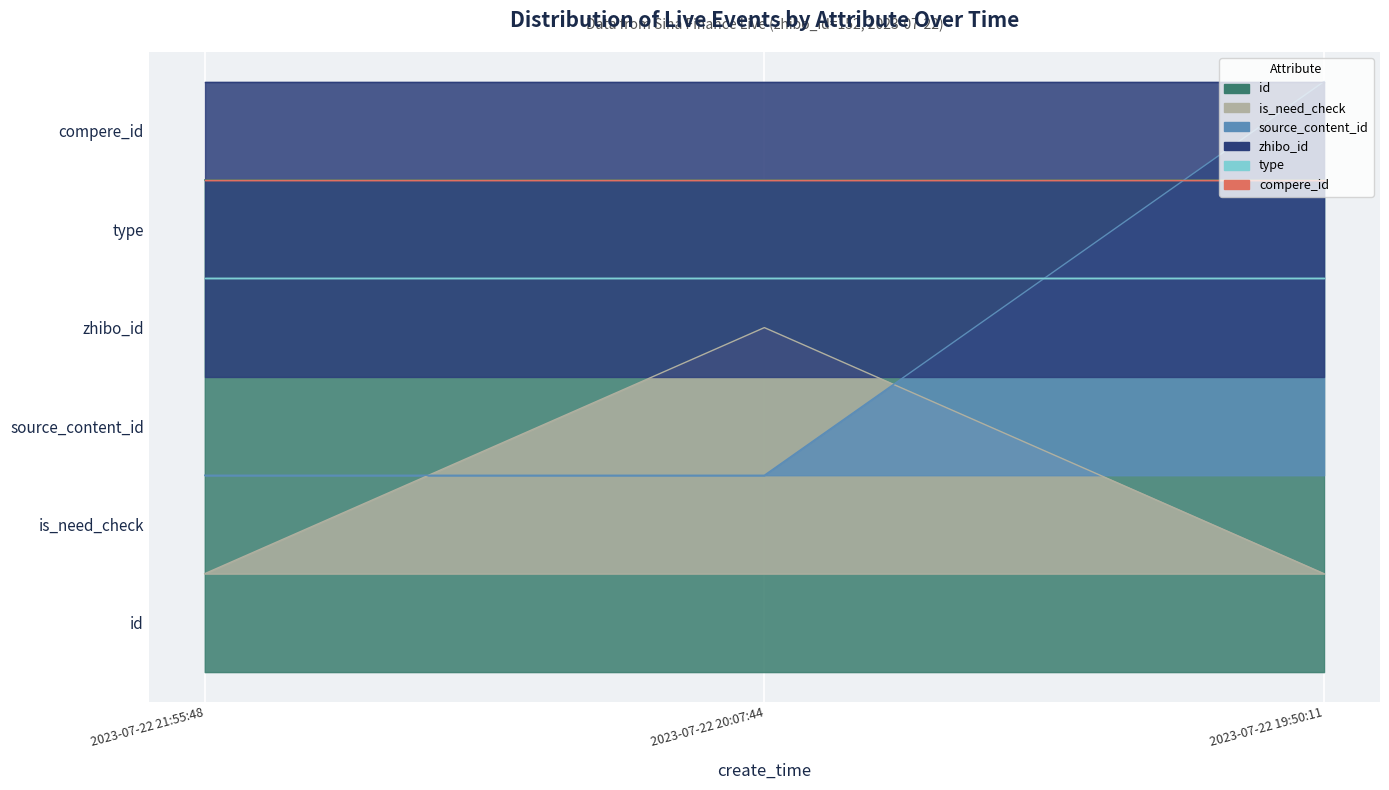

Which has a higher value, 2023-07-22 20:07:44 or 2023-07-22 21:55:48?

2023-07-22 21:55:48